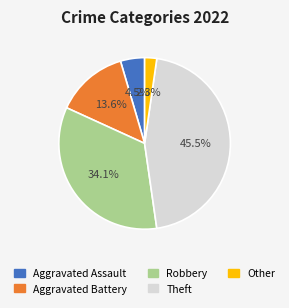

Is there a majority slice in this chart?

No